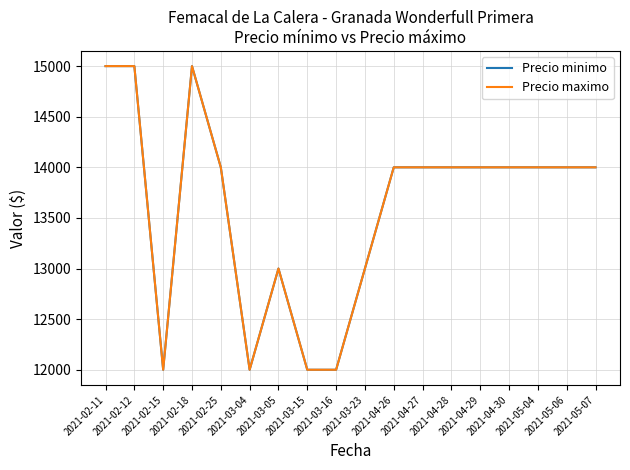

Reading left to right, what are all the values shown in this chart?

Precio minimo: 2021-02-11=15000	2021-02-12=15000	2021-02-15=12000	2021-02-18=15000	2021-02-25=14000	2021-03-04=12000	2021-03-05=13000	2021-03-15=12000	2021-03-16=12000	2021-03-23=13000	2021-04-26=14000	2021-04-27=14000	2021-04-28=14000	2021-04-29=14000	2021-04-30=14000	2021-05-04=14000	2021-05-06=14000	2021-05-07=14000
Precio maximo: 2021-02-11=15000	2021-02-12=15000	2021-02-15=12000	2021-02-18=15000	2021-02-25=14000	2021-03-04=12000	2021-03-05=13000	2021-03-15=12000	2021-03-16=12000	2021-03-23=13000	2021-04-26=14000	2021-04-27=14000	2021-04-28=14000	2021-04-29=14000	2021-04-30=14000	2021-05-04=14000	2021-05-06=14000	2021-05-07=14000